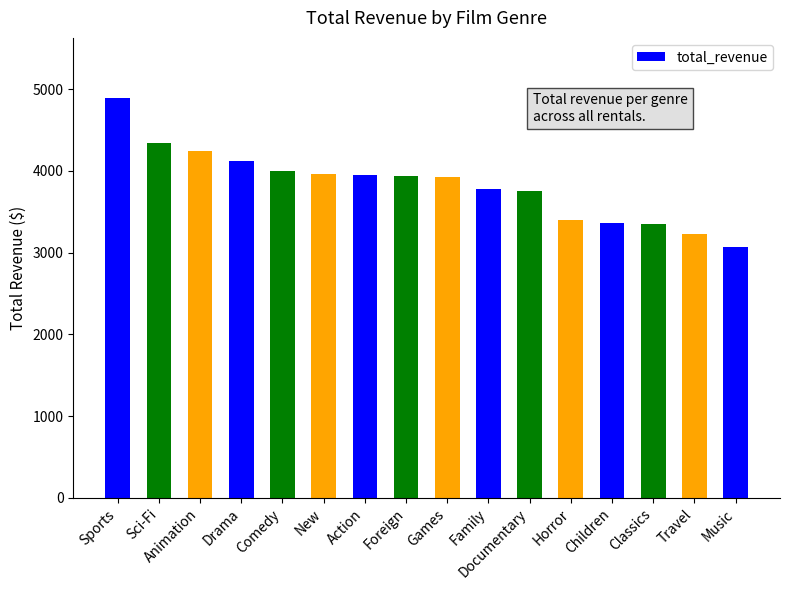

What position from the left is Family?

10